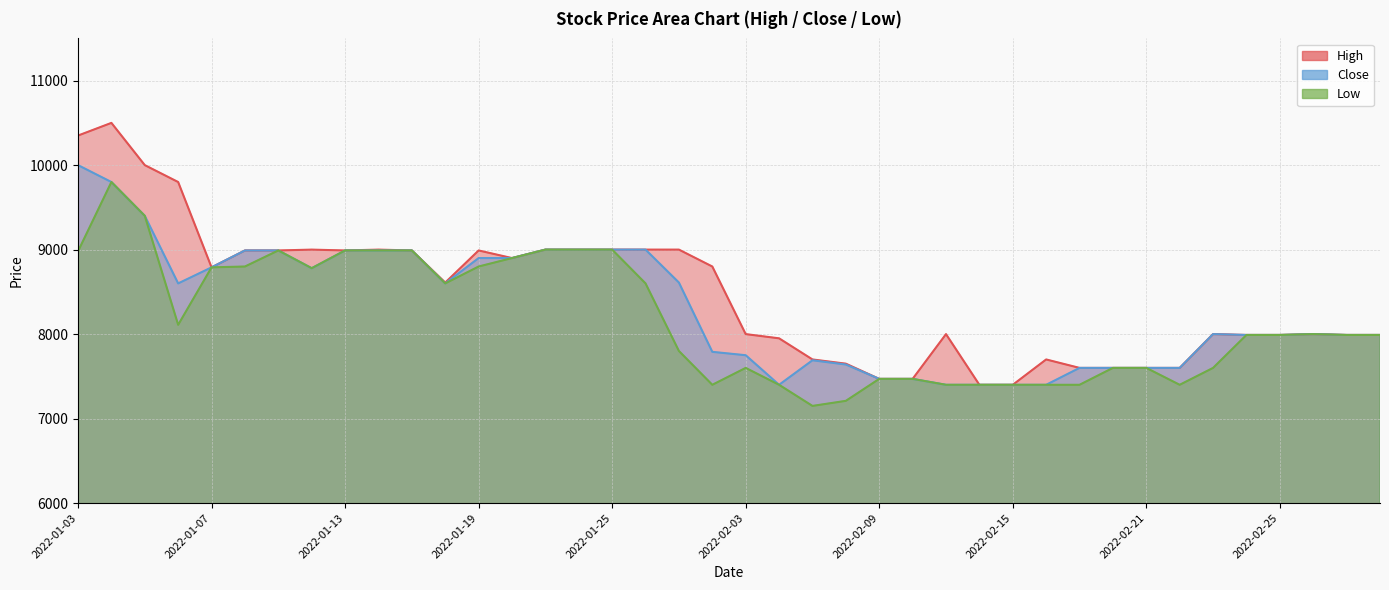

True or false: Close and Low cross at least once.

False